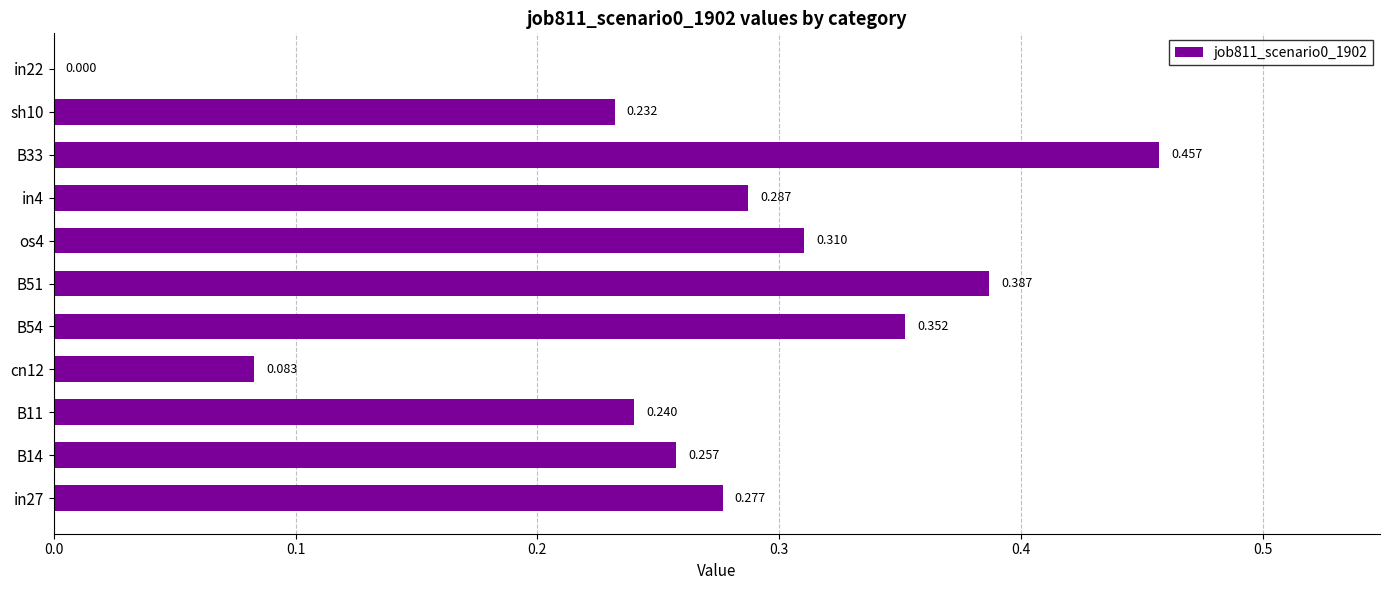

Count the values in the range 0 to 1.

11